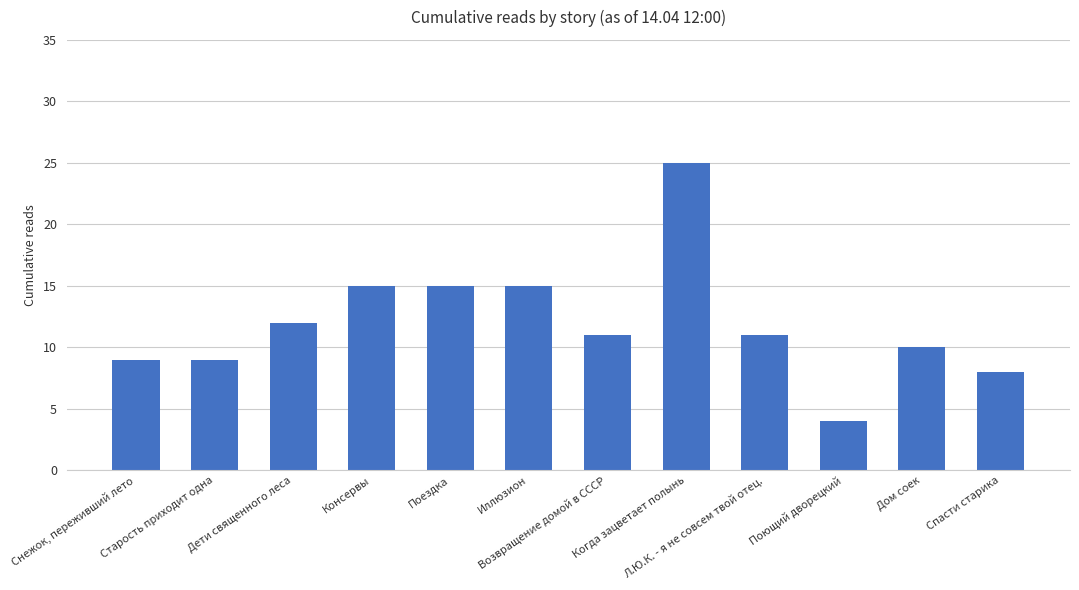

What position from the left is Дети священного леса?

3